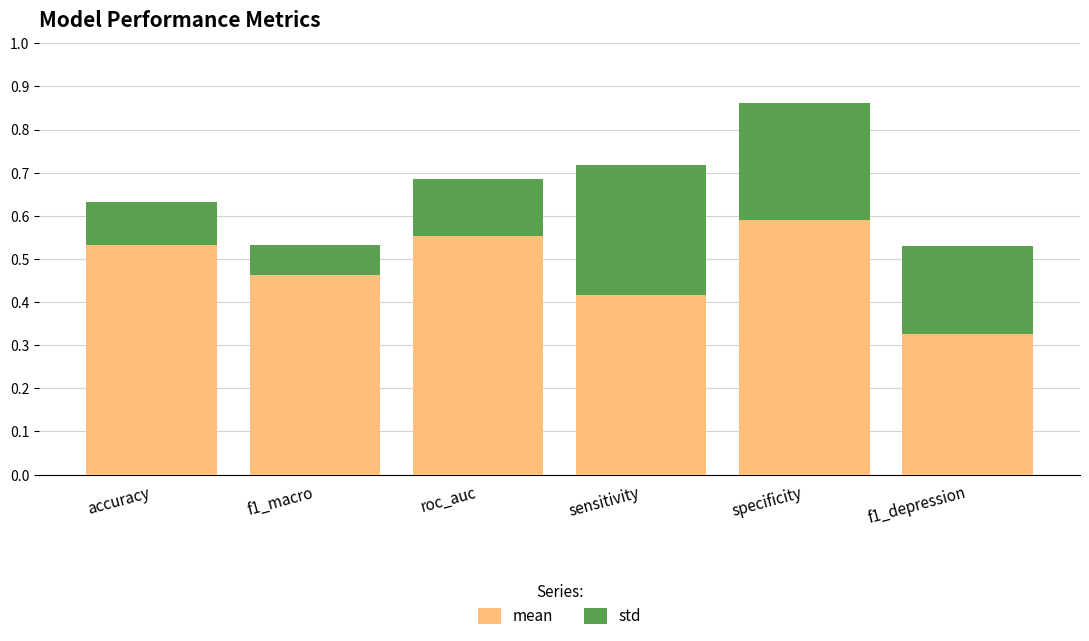

True or false: mean has a value of 0.3 at f1_depression.

True